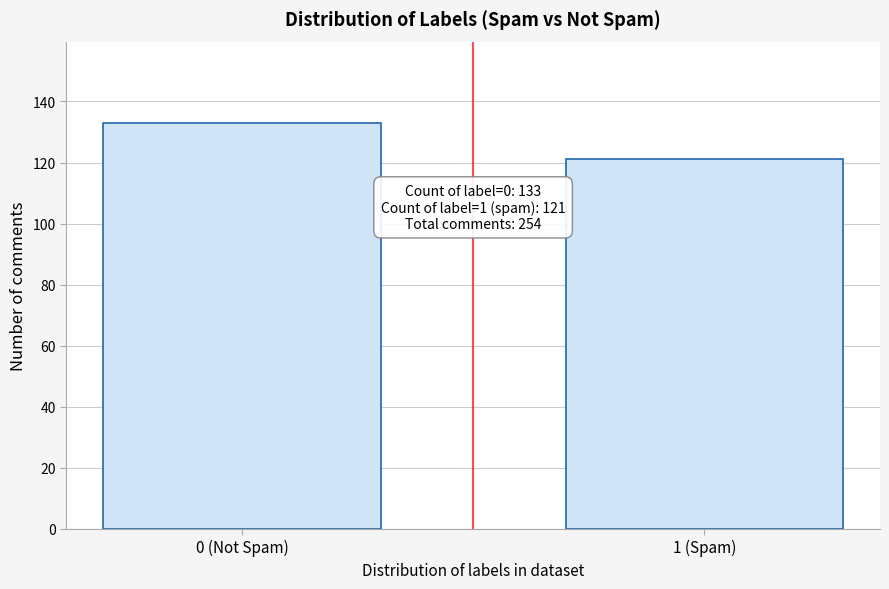

Reading left to right, transcribe all the data shown in this chart.

0 (Not Spam)=133	1 (Spam)=121